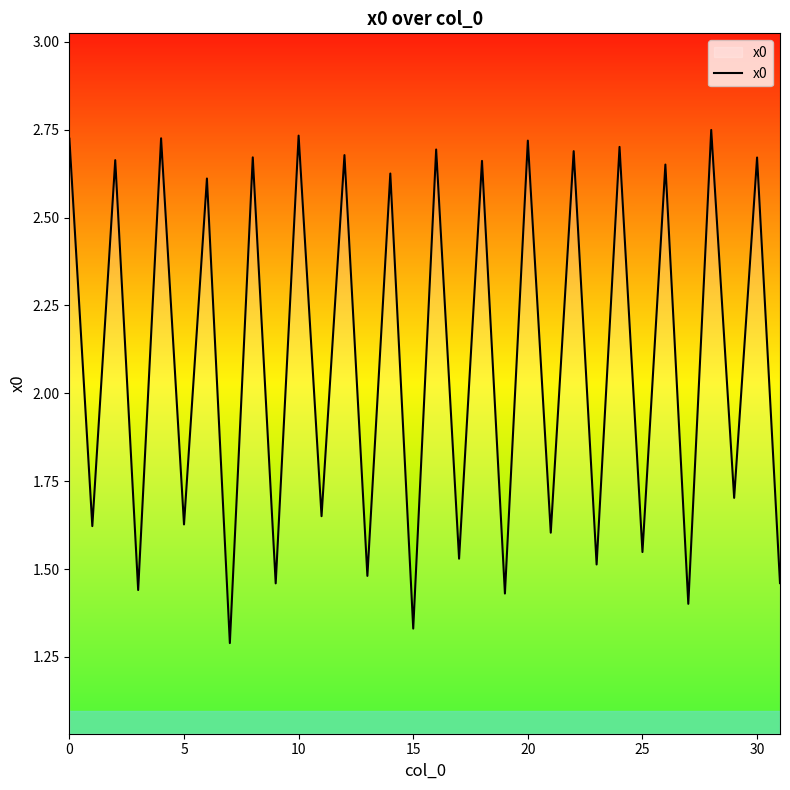

At which label is the value closest to 2?

29